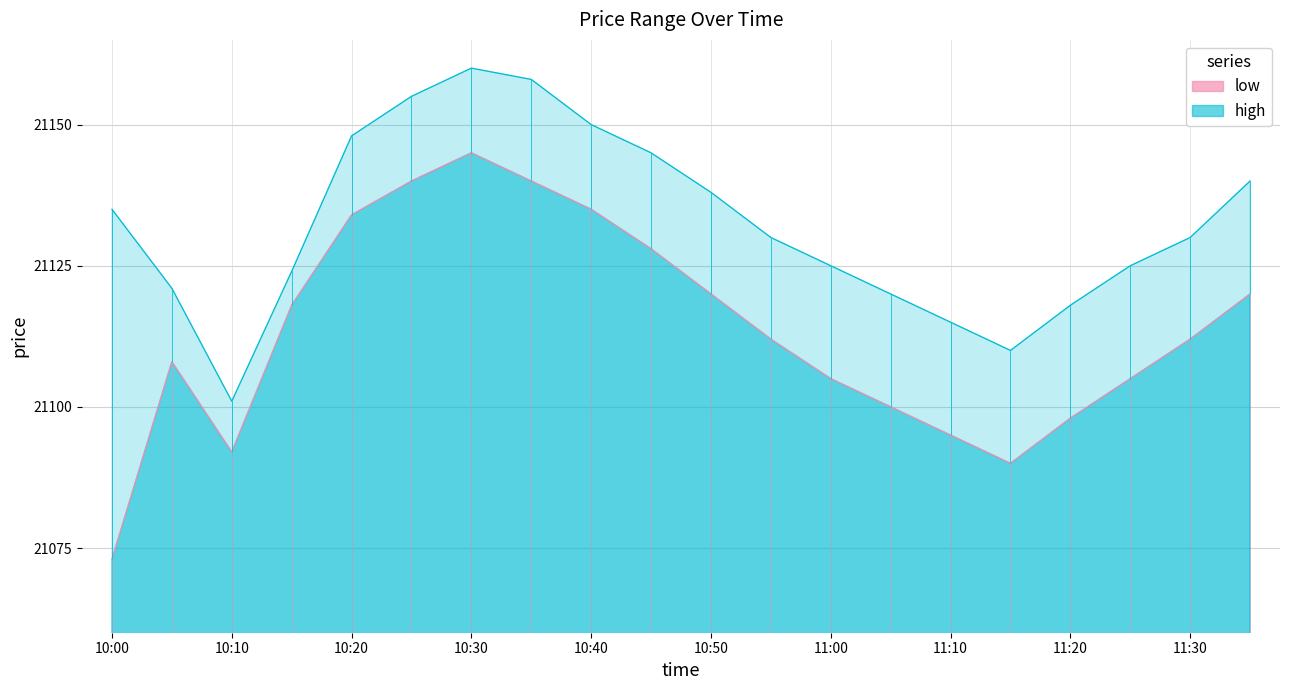

How many categories are shown in the chart?

20